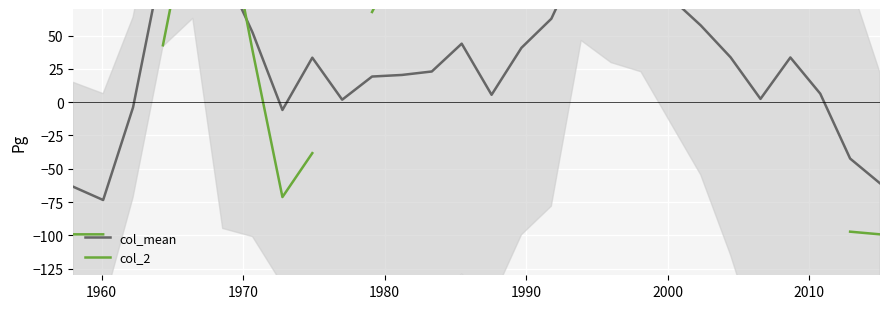

In col_mean, how many points are lower than both neighbors (excluding endpoints)?

5